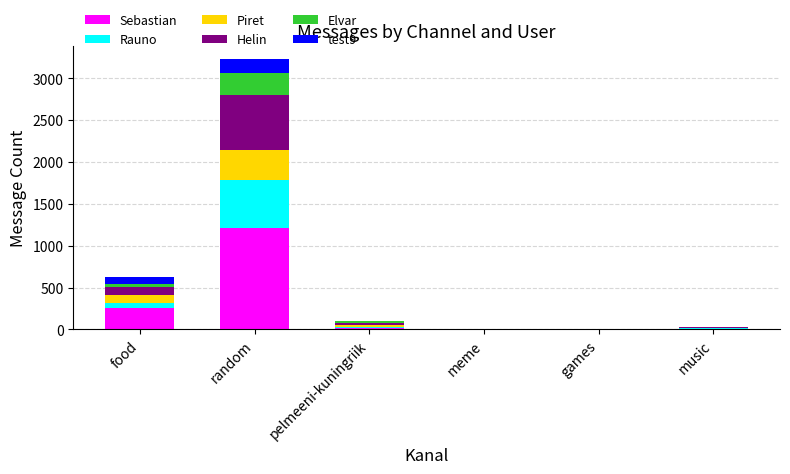

Count the number of data series in this chart.

6